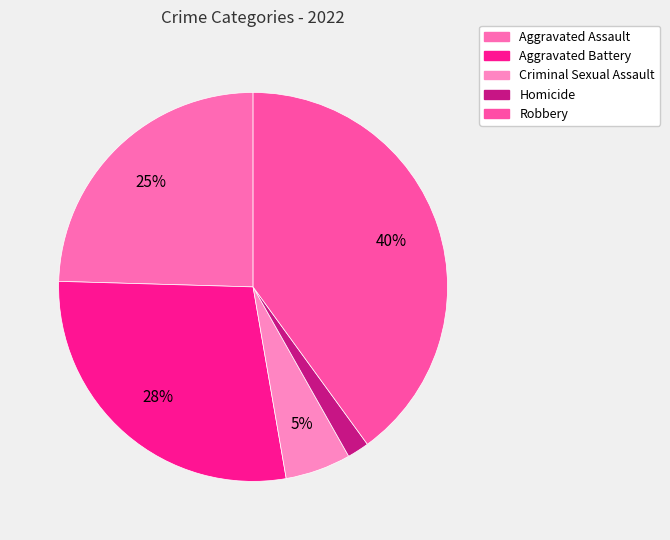

Combined, do Robbery and Aggravated Assault account for over 50%?

Yes